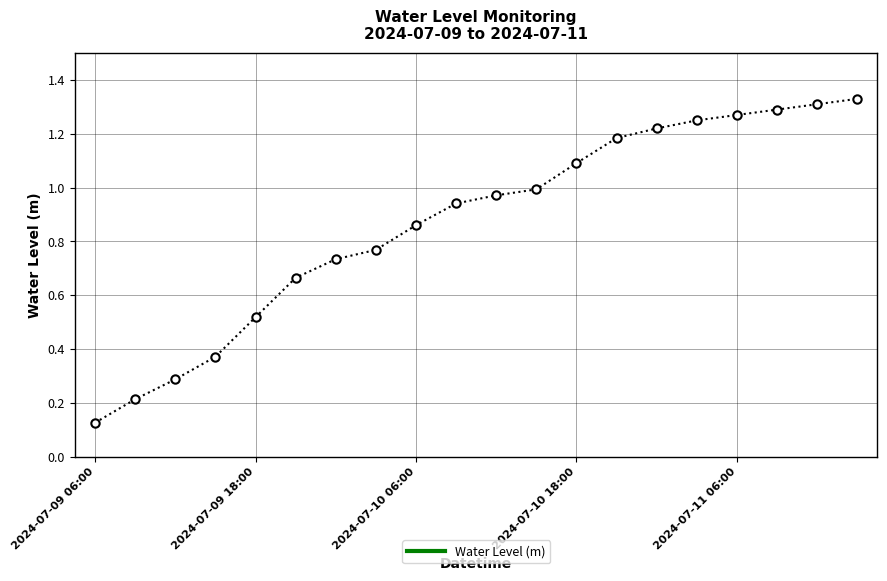

What is the difference between the second highest and second lowest values?

1.1